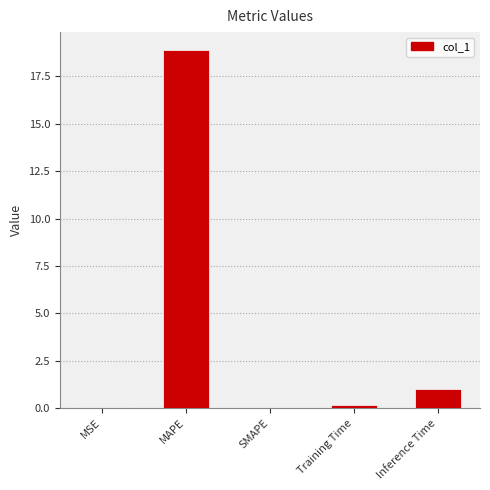

The chart shows a value of 27.3 at MAPE. True or false?

False